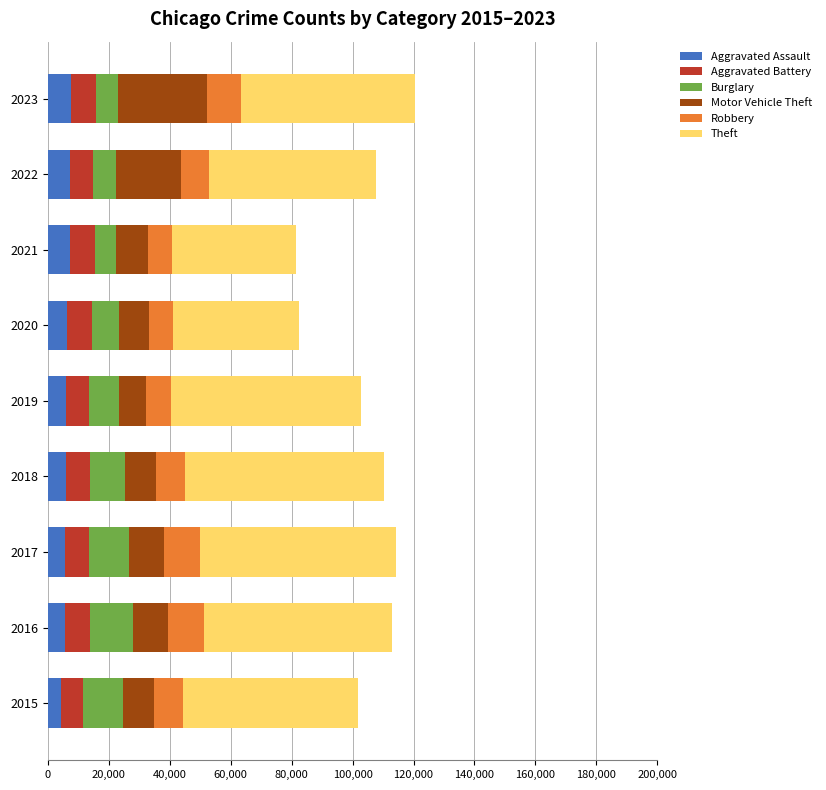

What is the sum of the Aggravated Assault values at 2018 and 2023?

13701